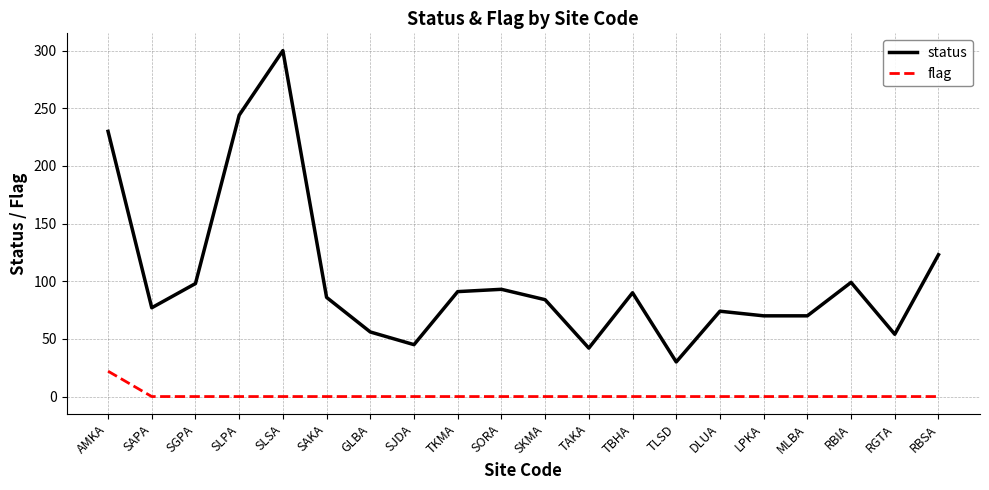

What position from the right is TLSD?

7